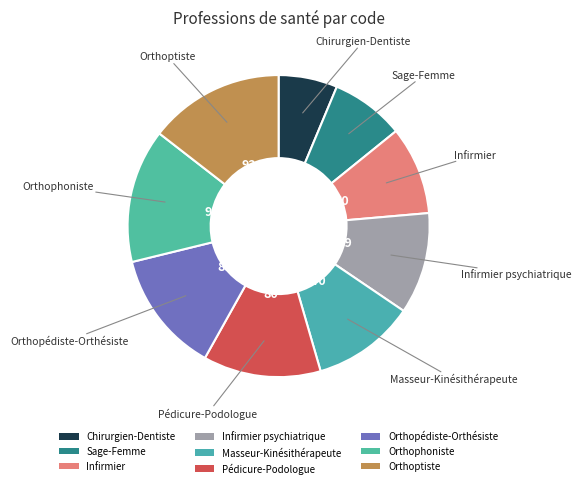

Is it true that Infirmier psychiatrique is 1% of the pie?

False